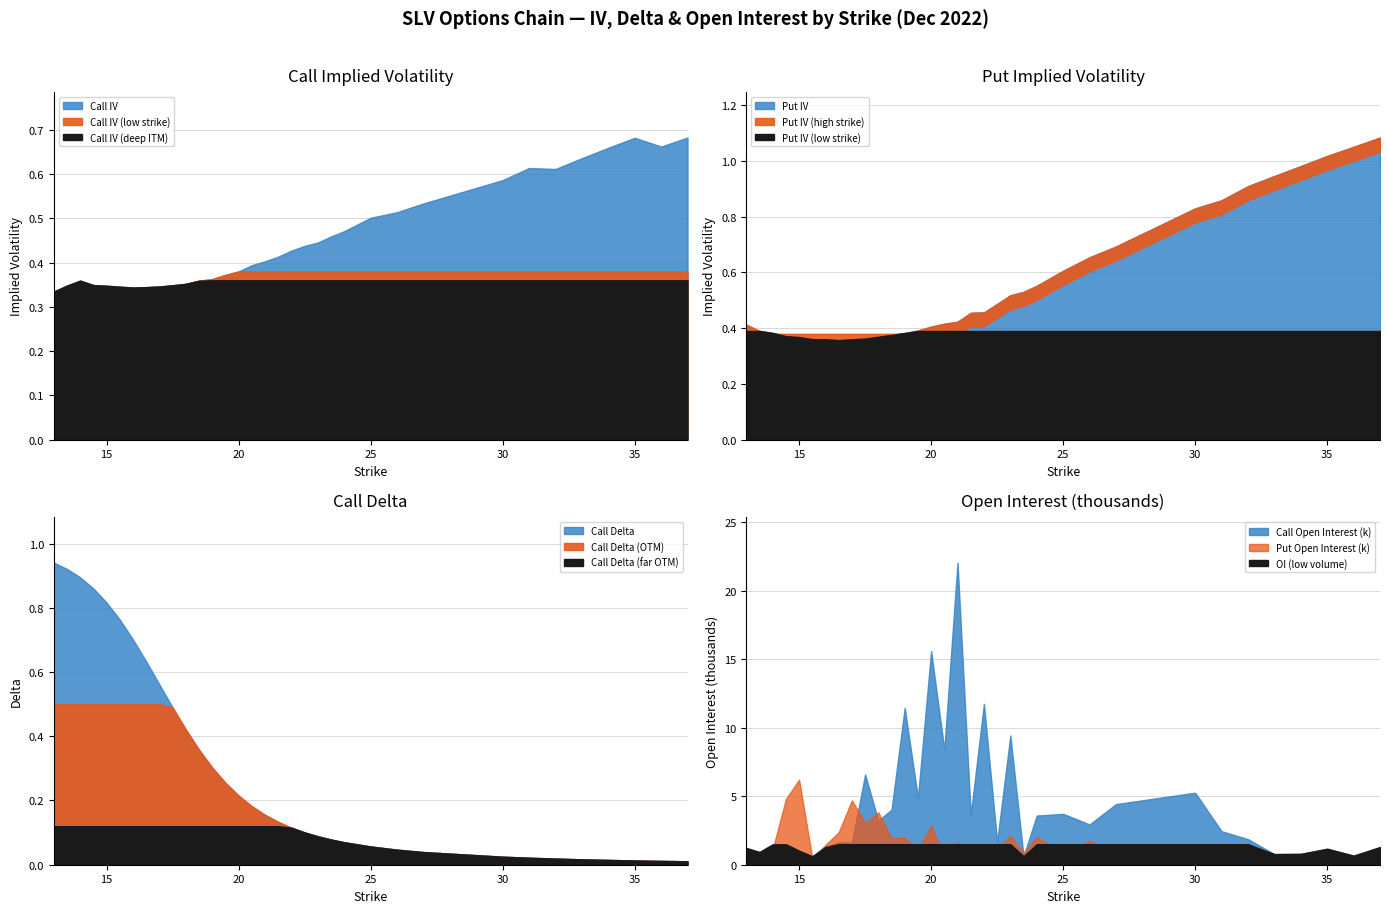

Which series has the largest total across all categories?

Call Open Interest (k)